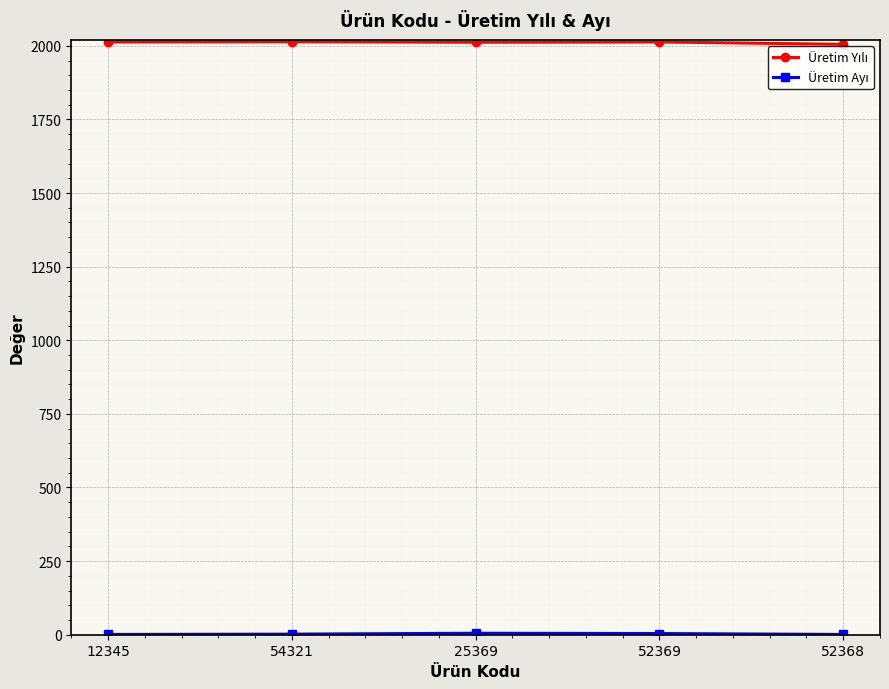

At how many categories does at least one series exceed 221?

5